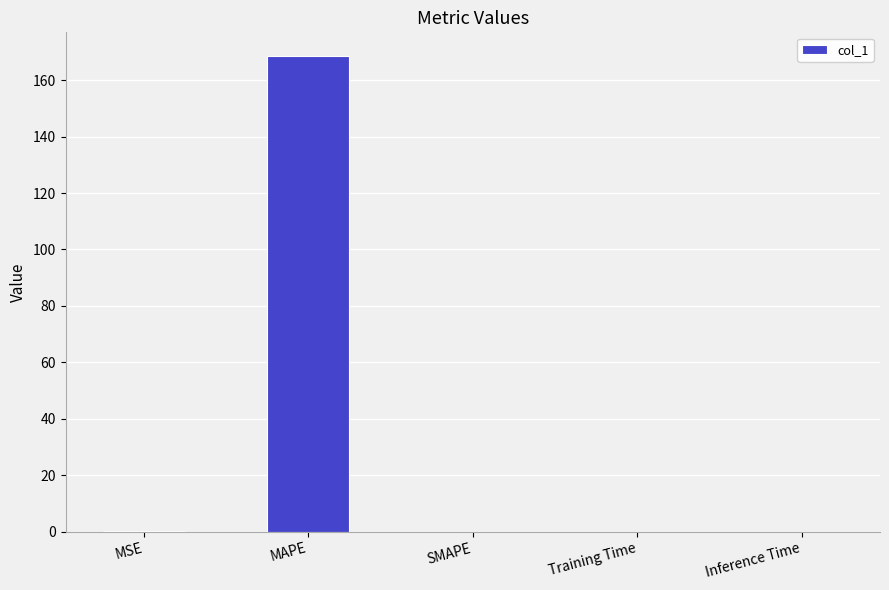

True or false: the data shows 0.0 at Inference Time.

True